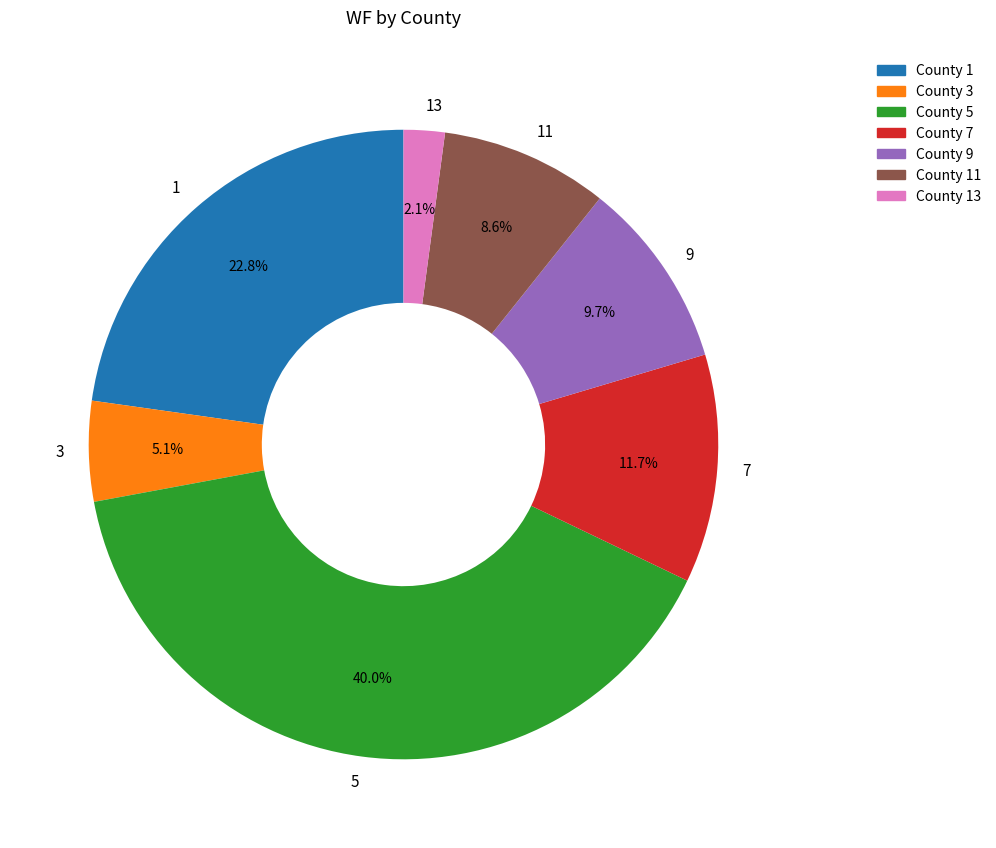

Is 13 the majority of the pie?

No